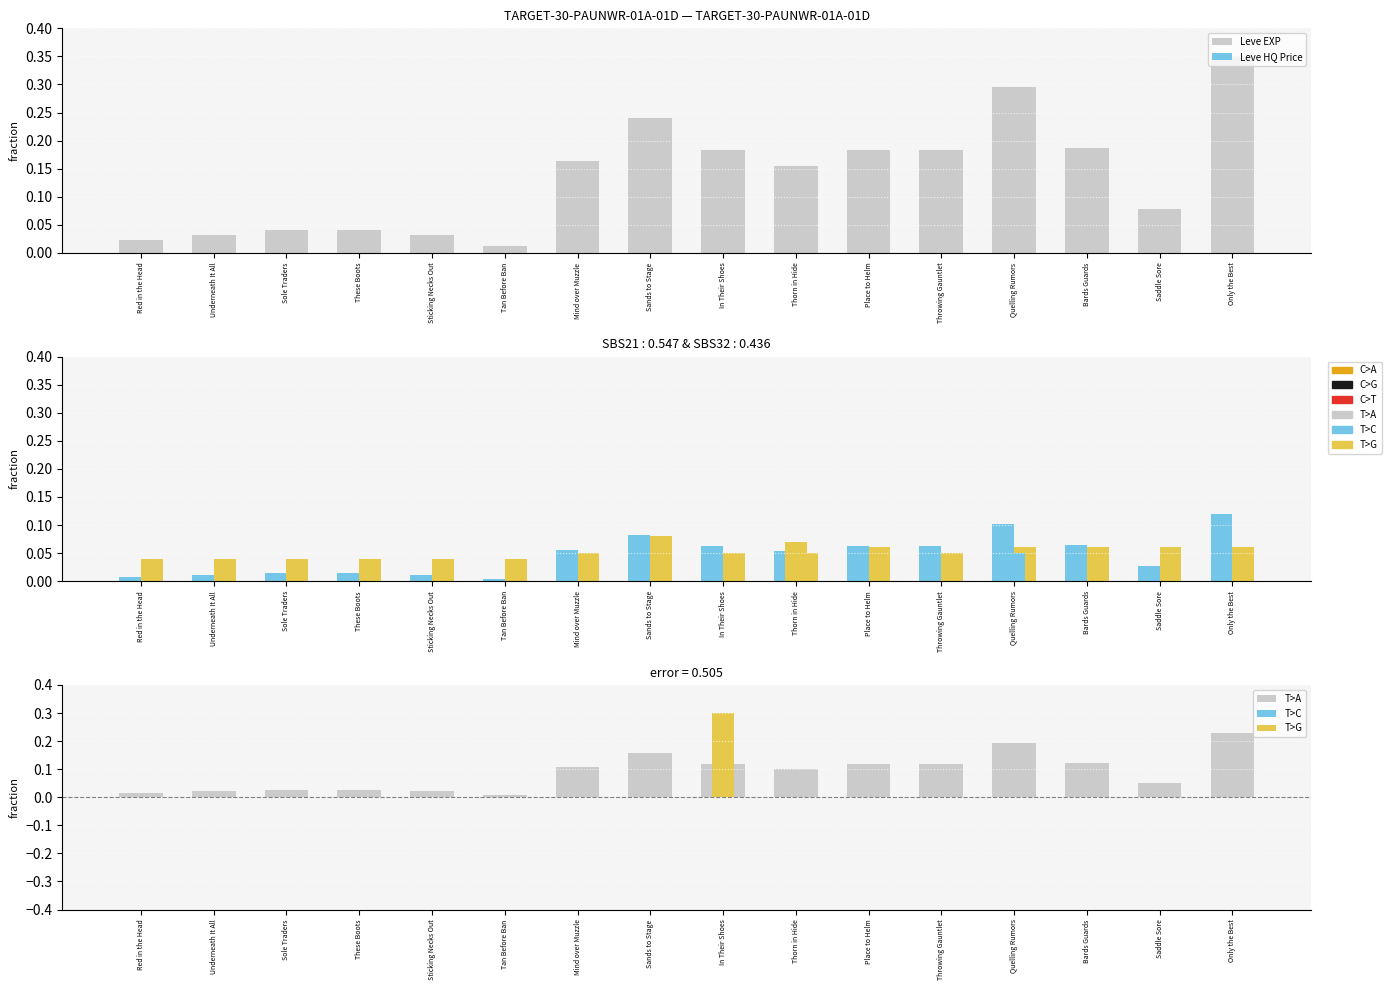

List the series in order of their peak value, lowest first.

T>C, T>A, T>G, Leve EXP